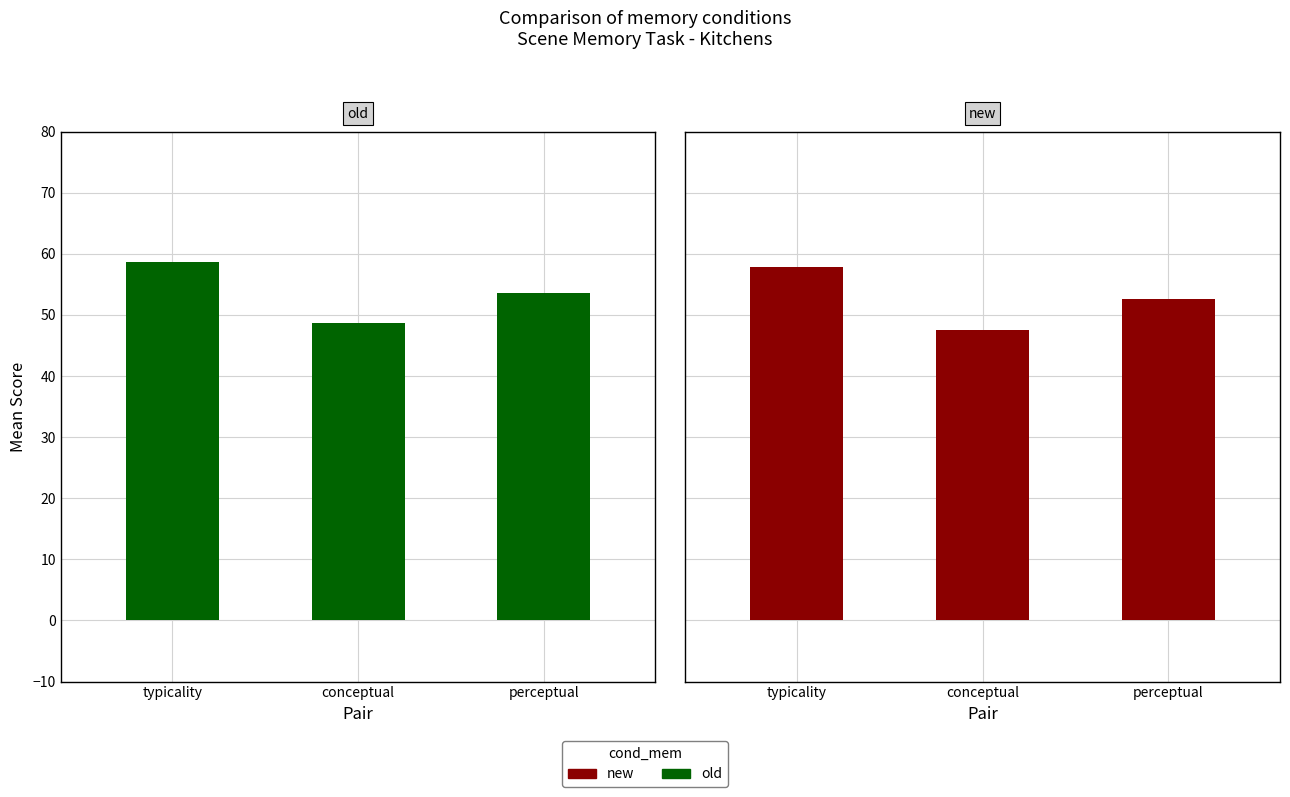

Which series has the widest spread of values?

new